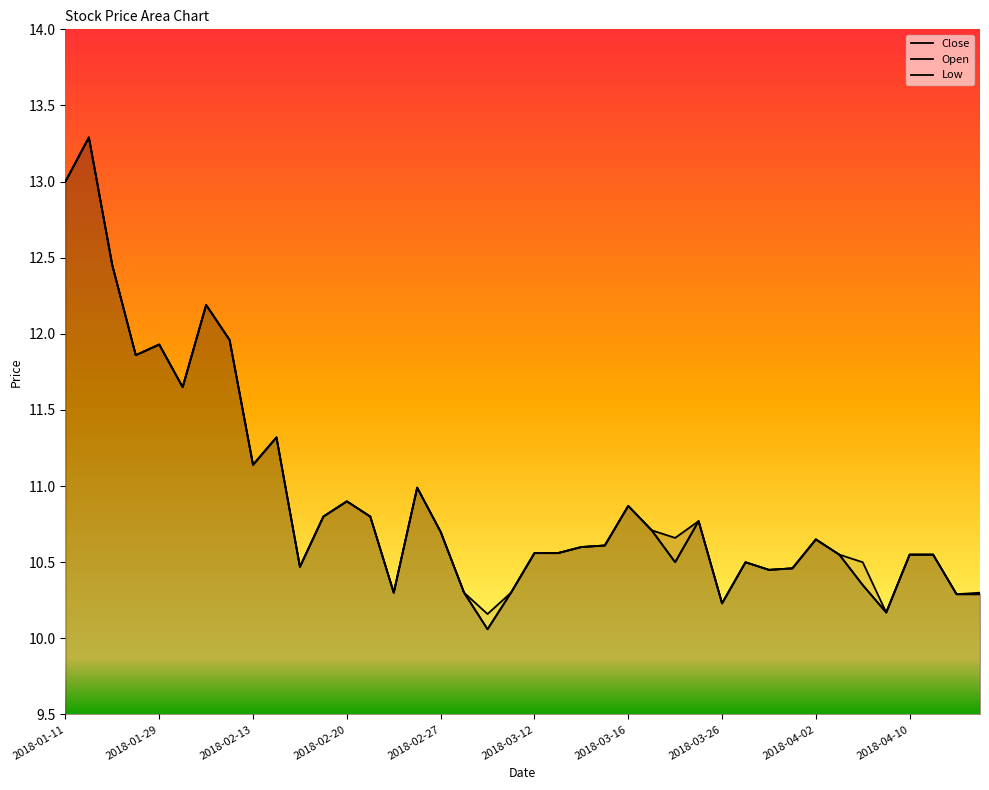

At which category is the sum across all series the highest?

2018-01-17